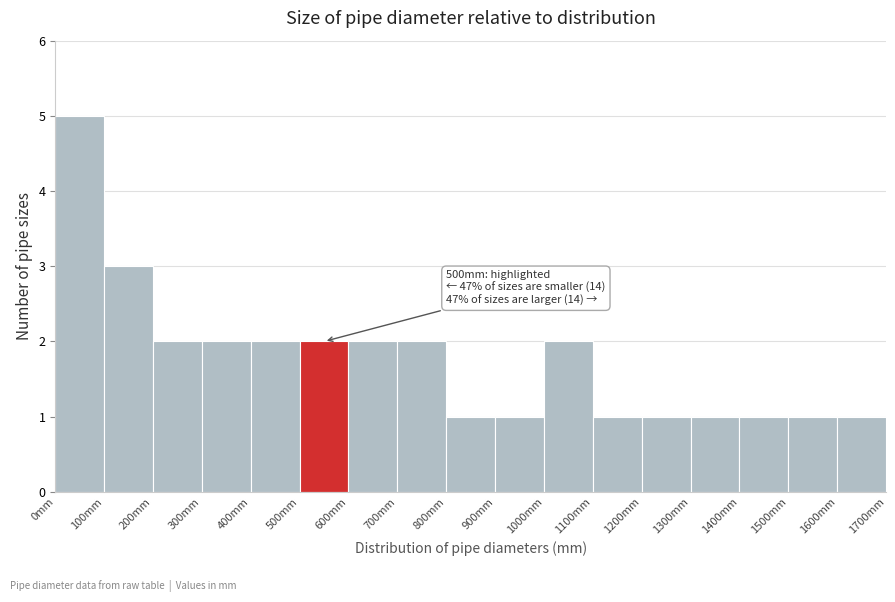

Over which range of the x-axis is the bar tallest?

0 to 100